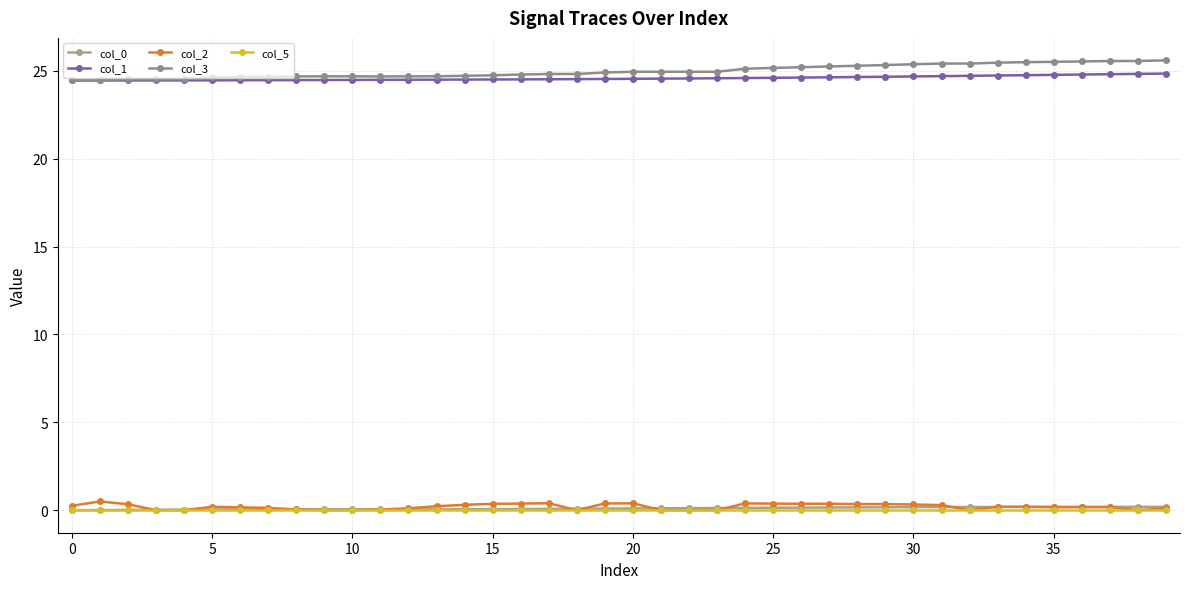

Which series has the largest range (max minus min)?

col_3